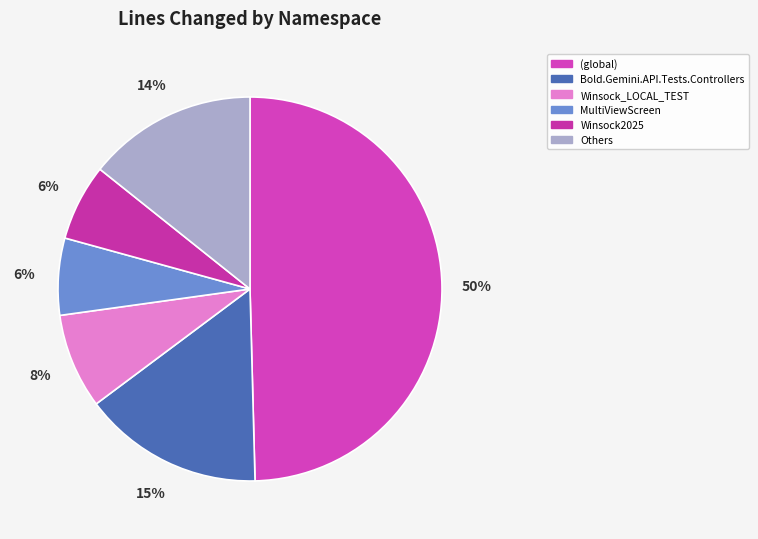

What is the largest slice in the pie chart?

(global)